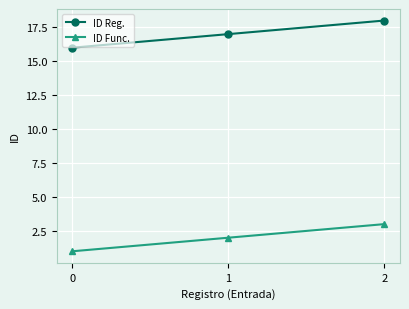

What is the sum of all ID Func. values?

6